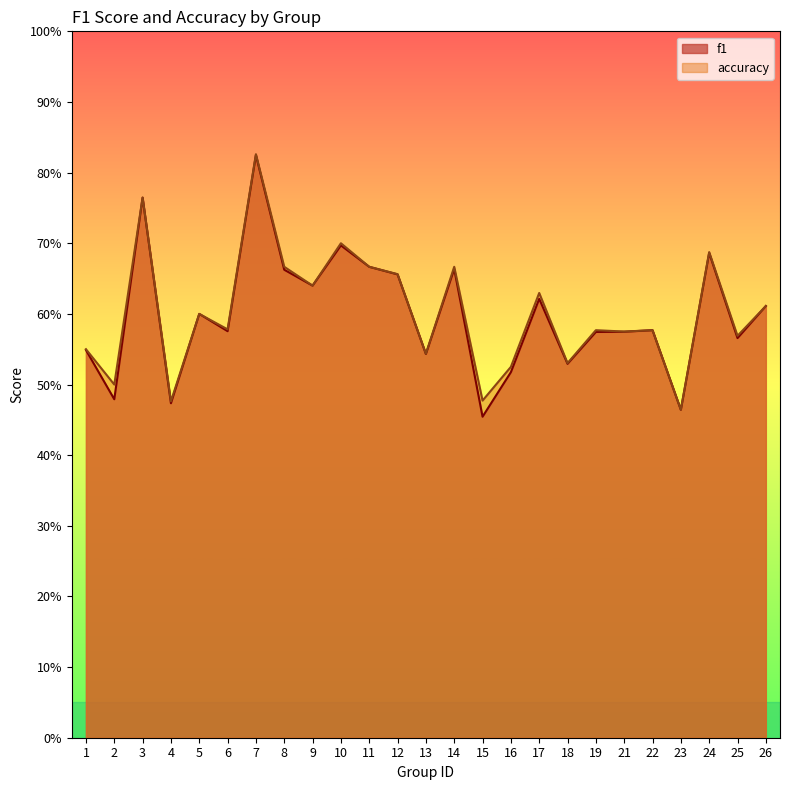

At which label is f1 closest to 0?

15